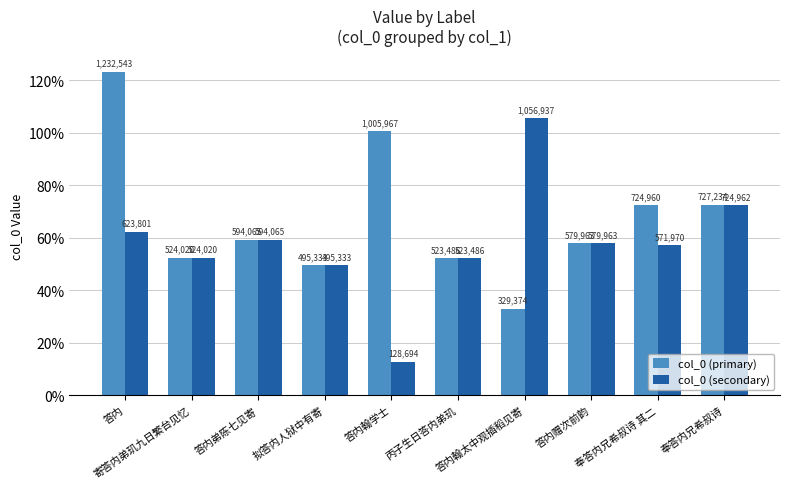

Which category has the lowest value across all series?

答内翰学士